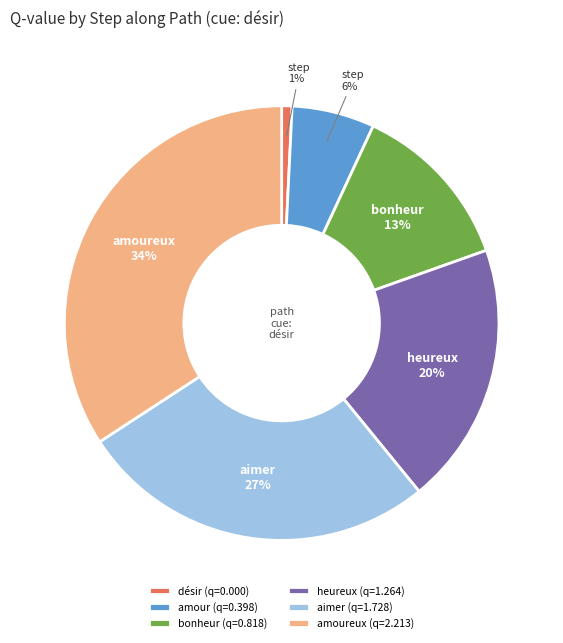

True or false: désir (q=0.000) accounts for 11% of the total.

False